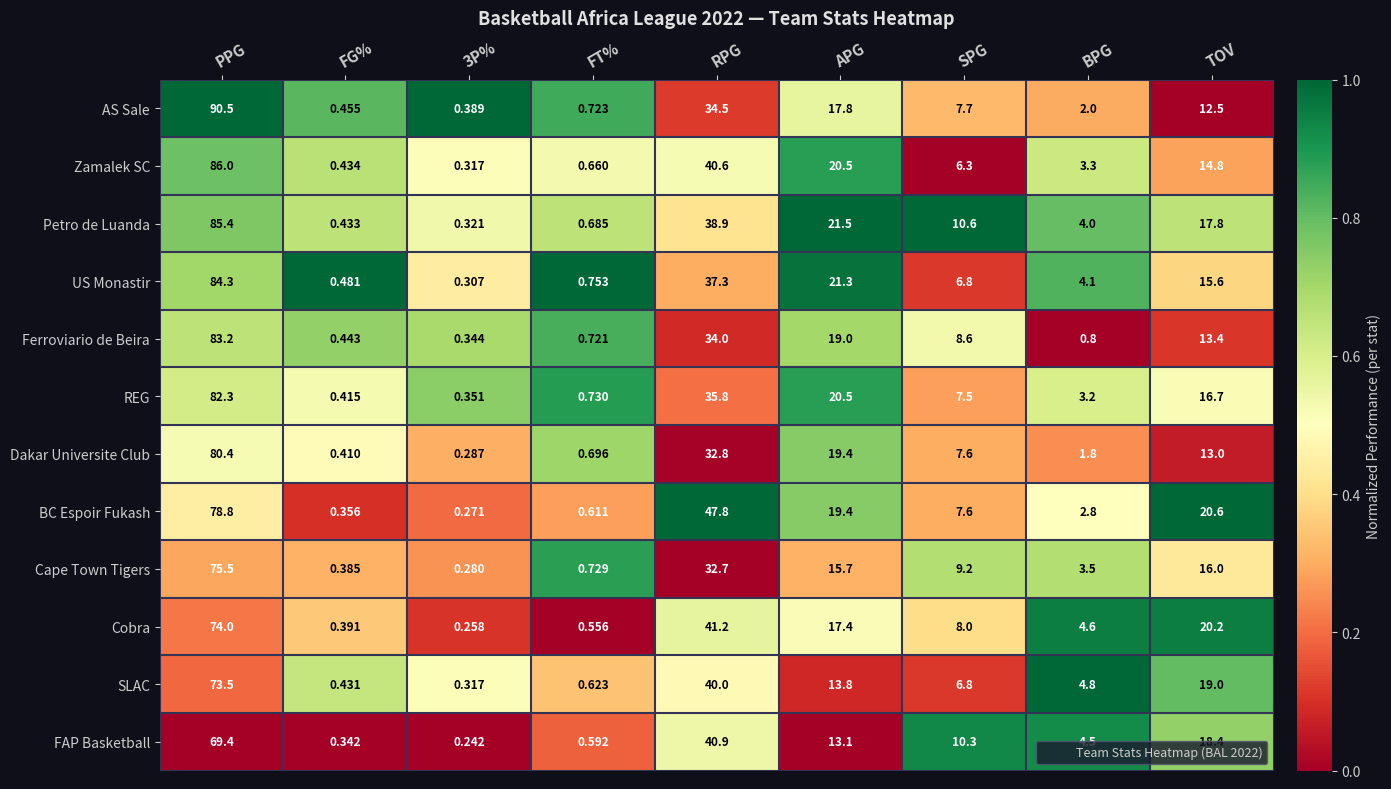

At FG%, list the series in order from largest to smallest.

US Monastir, AS Sale, Ferroviario de Beira, Zamalek SC, Petro de Luanda, SLAC, REG, Dakar Universite Club, Cobra, Cape Town Tigers, BC Espoir Fukash, FAP Basketball